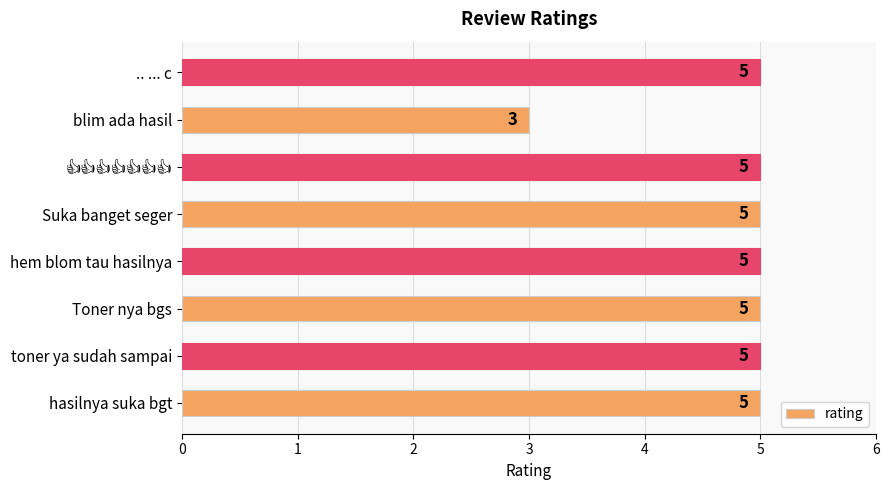

Reading top to bottom, what are all the values shown in this chart?

5	3	5	5	5	5	5	5